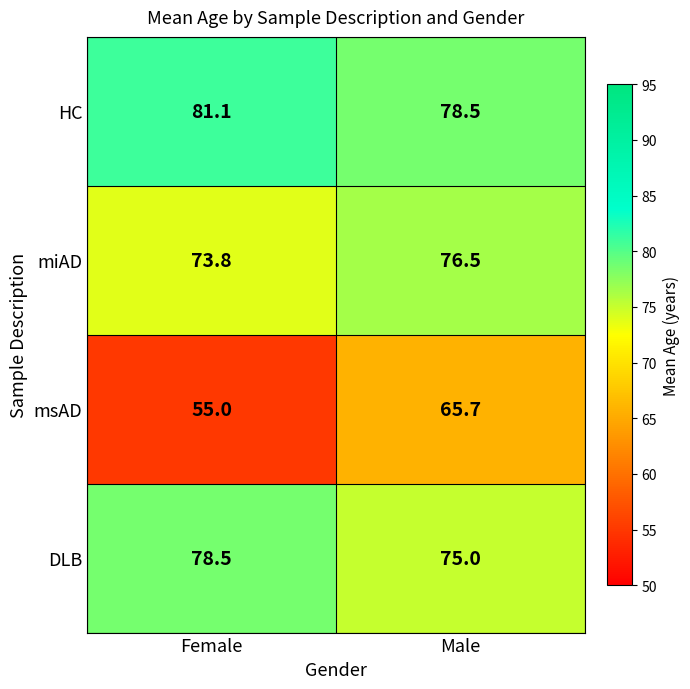

At which category does the chart reach its peak across all series?

Female